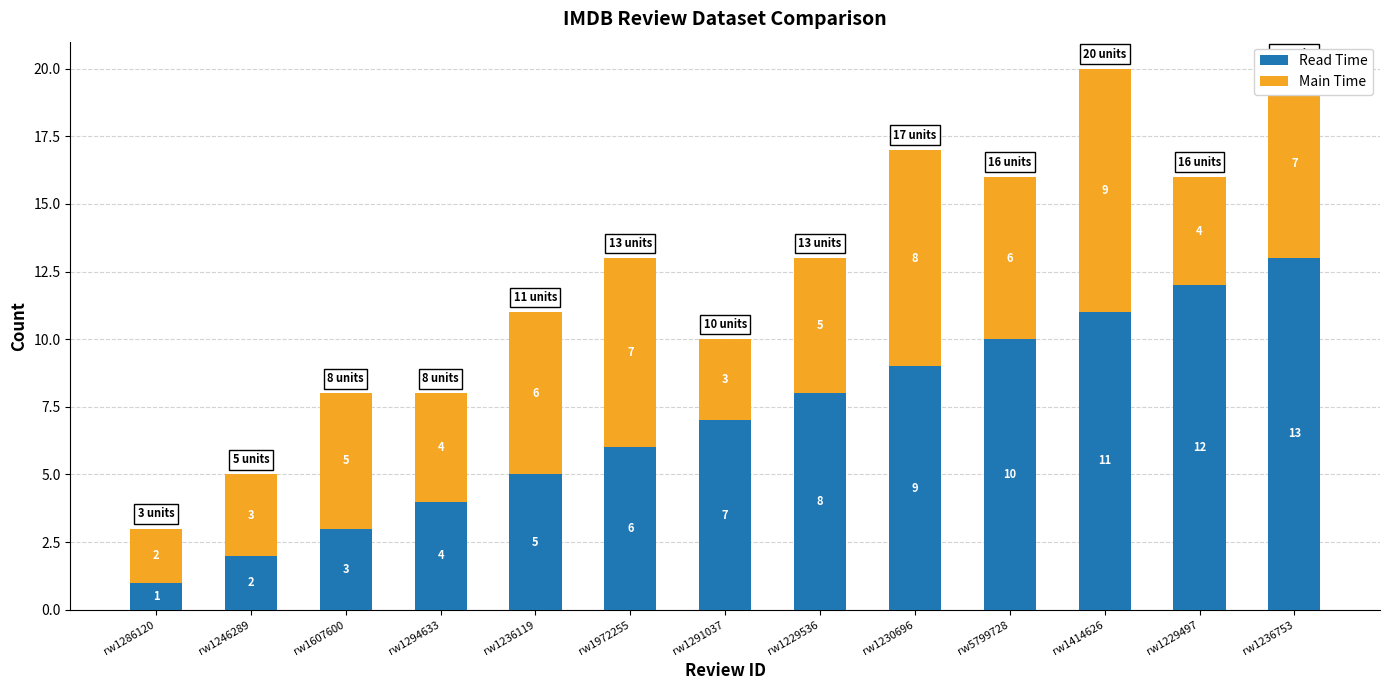

Which category has the highest value in the Read Time series?

rw1236753